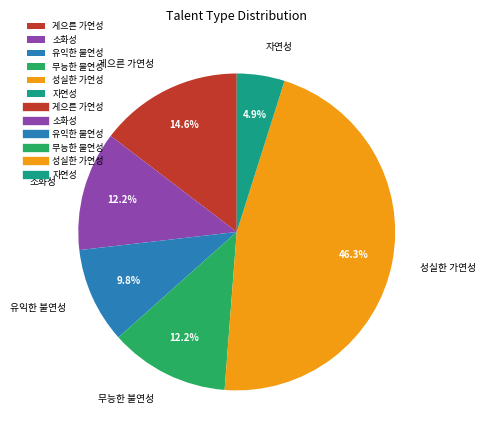

Which has a higher value, 성실한 가연성 or 자연성?

성실한 가연성